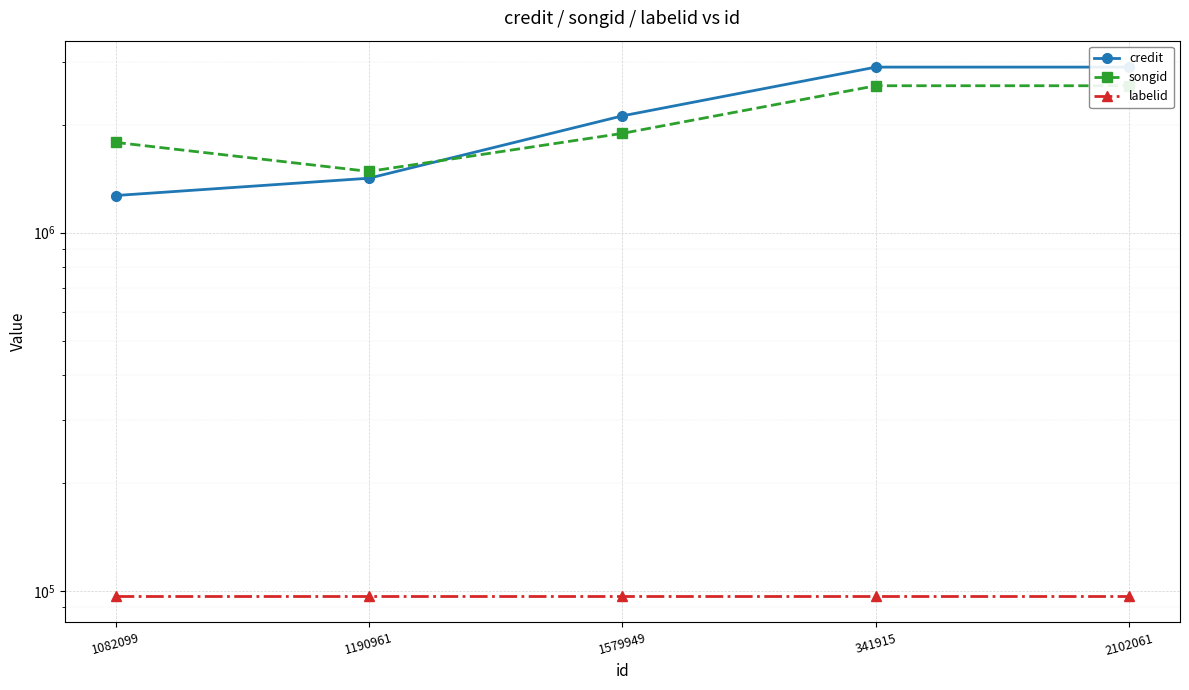

Where does the credit series first go above 2118567?

341915